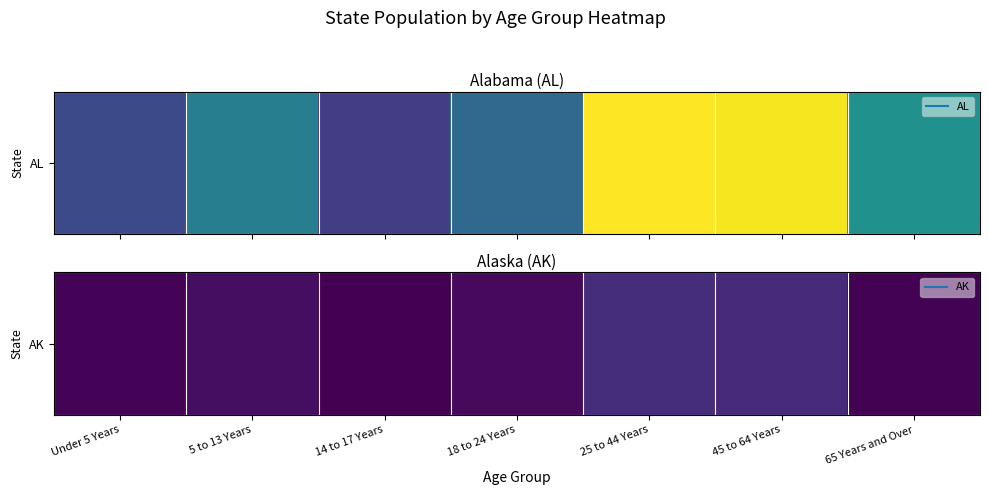

How many values are below 74257?

3